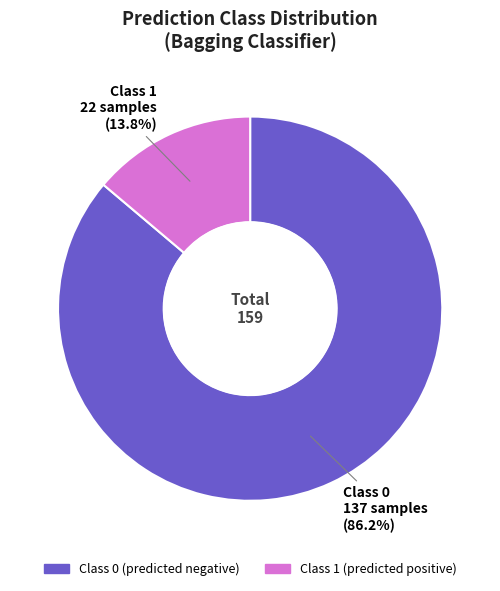

Does any single category account for the majority?

Yes